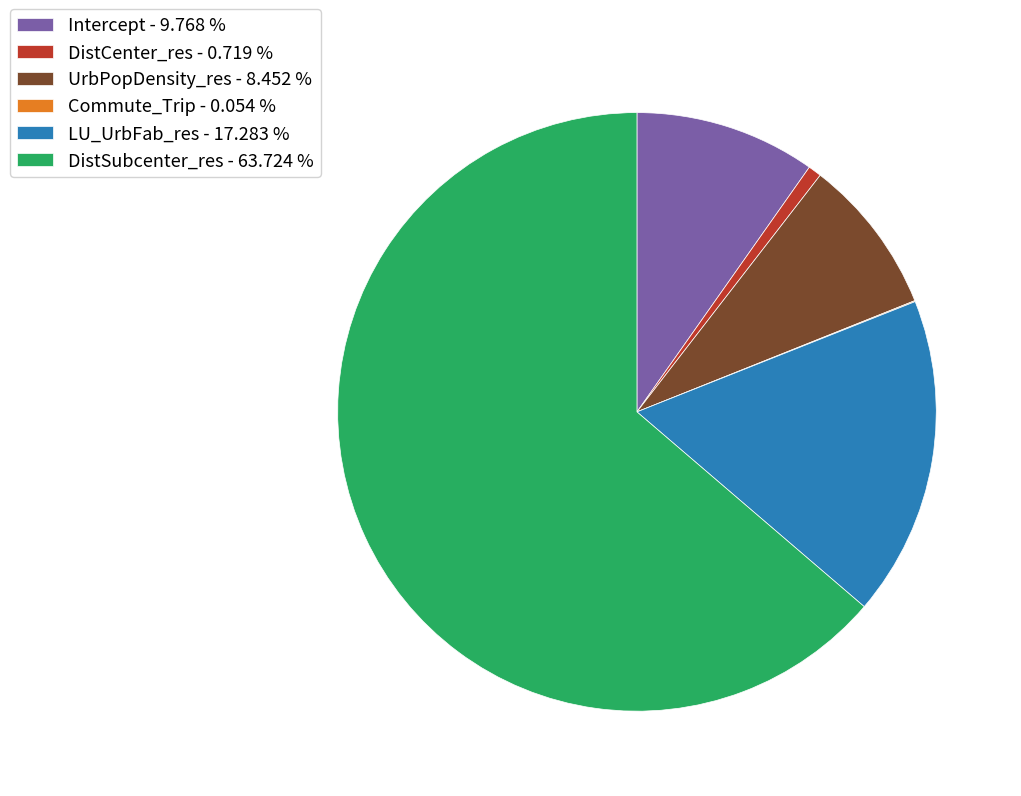

Does Intercept - 9.768 % represent more than half of the total?

No